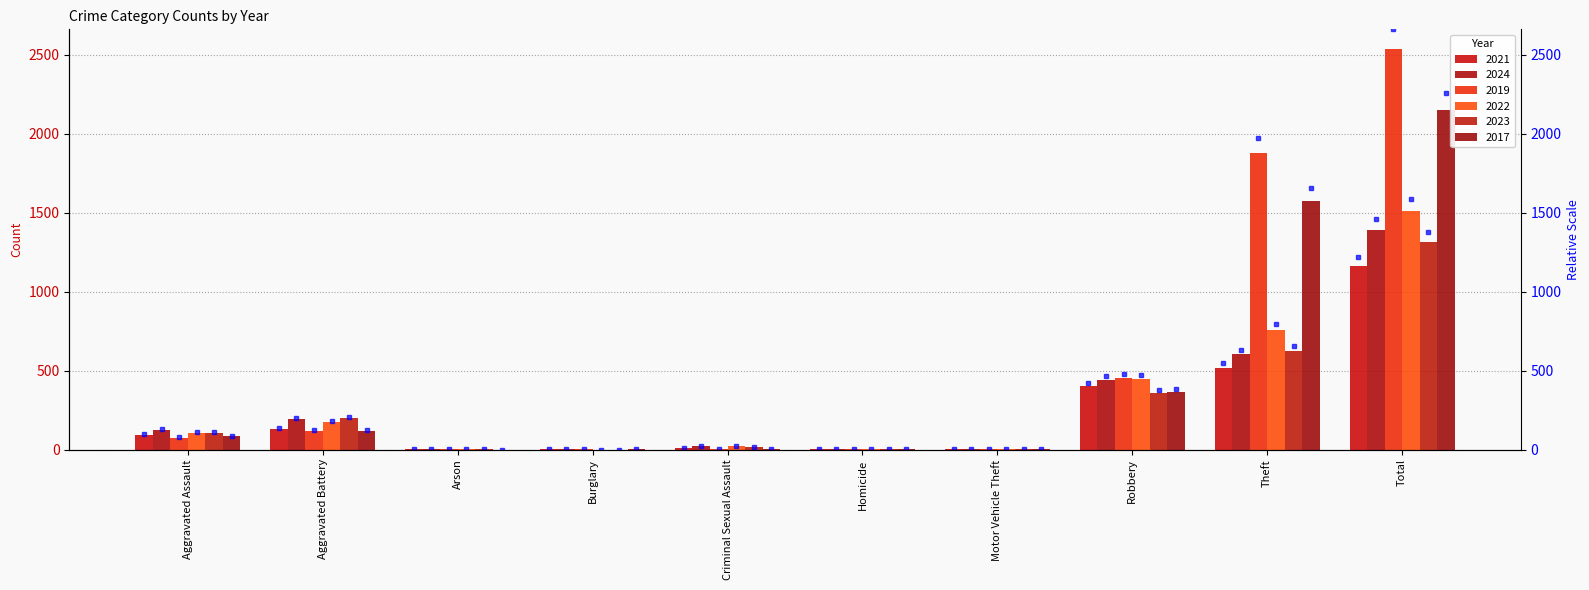

Reading right to left, transcribe all the data shown in this chart.

2021: Total=1161	Theft=519	Robbery=400	Motor Vehicle Theft=2	Homicide=4	Criminal Sexual Assault=10	Burglary=1	Arson=2	Aggravated Battery=128	Aggravated Assault=95
2024: Total=1391	Theft=602	Robbery=443	Motor Vehicle Theft=2	Homicide=4	Criminal Sexual Assault=20	Burglary=1	Arson=1	Aggravated Battery=193	Aggravated Assault=125
2019: Total=2535	Theft=1879	Robbery=456	Motor Vehicle Theft=1	Homicide=1	Criminal Sexual Assault=6	Burglary=1	Arson=1	Aggravated Battery=115	Aggravated Assault=75
2022: Total=1513	Theft=755	Robbery=447	Motor Vehicle Theft=2	Homicide=6	Criminal Sexual Assault=21	Burglary=0	Arson=3	Aggravated Battery=175	Aggravated Assault=104
2023: Total=1312	Theft=624	Robbery=361	Motor Vehicle Theft=6	Homicide=2	Criminal Sexual Assault=17	Burglary=0	Arson=1	Aggravated Battery=197	Aggravated Assault=104
2017: Total=2151	Theft=1577	Robbery=363	Motor Vehicle Theft=2	Homicide=1	Criminal Sexual Assault=5	Burglary=2	Arson=0	Aggravated Battery=117	Aggravated Assault=84